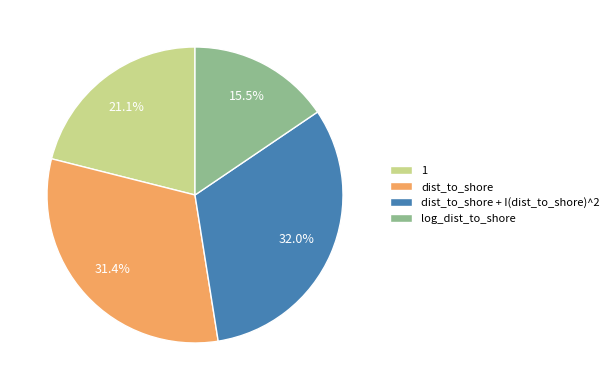

To the nearest percent, what is the difference between the largest and smallest slice percentages?

16%